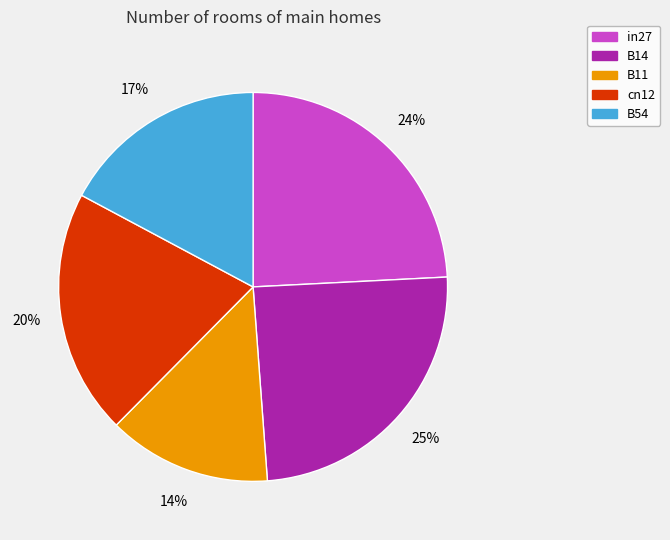

The B11 slice represents 14% of the pie. True or false?

True